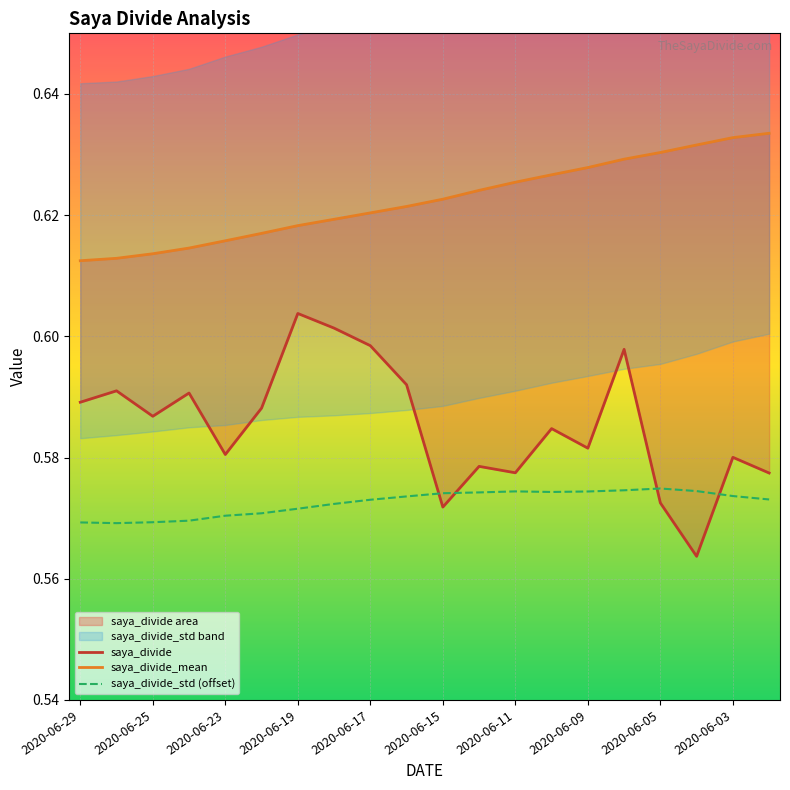

Which category has the lowest value in the saya_divide series?

17